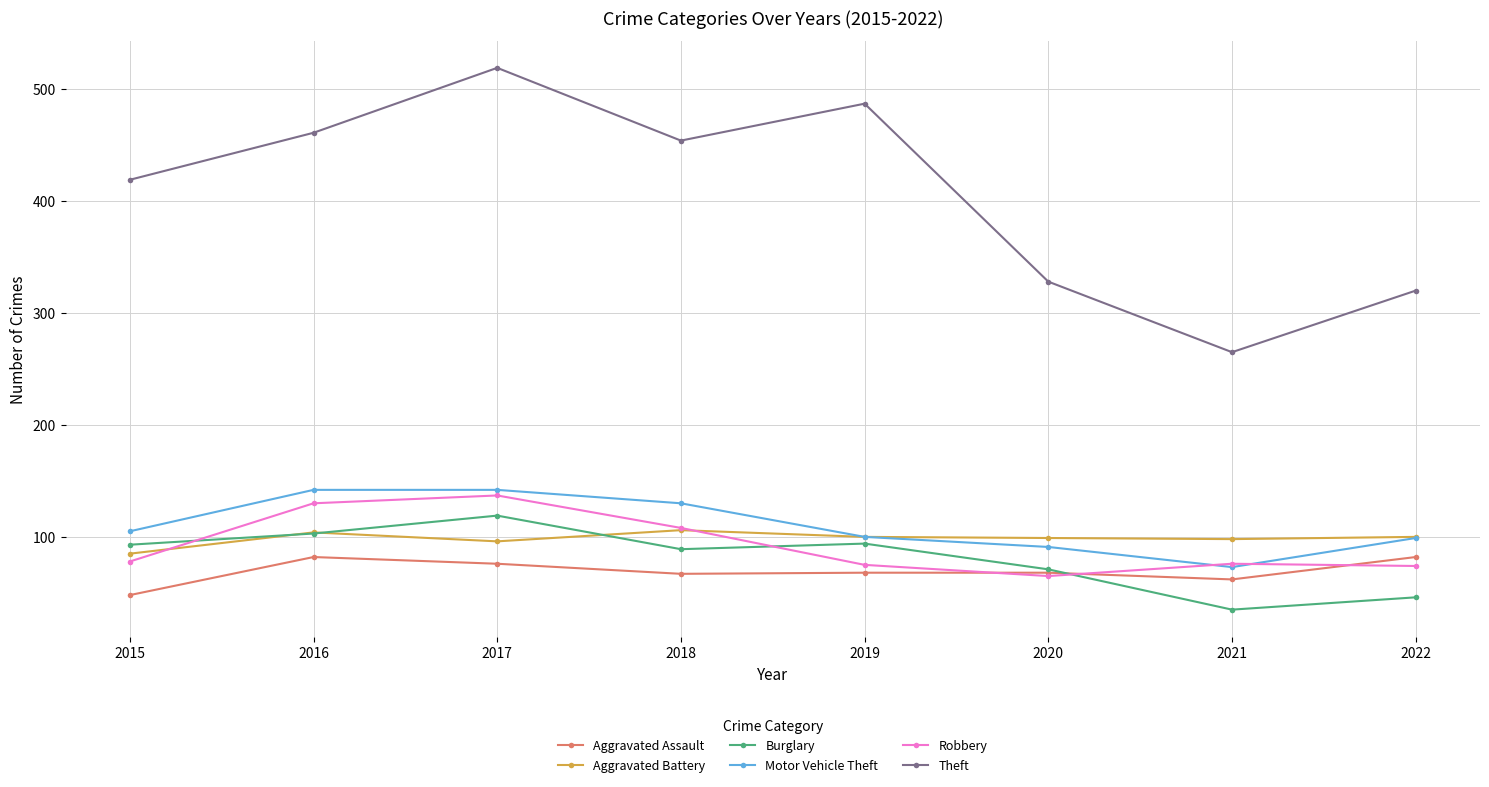

True or false: Burglary and Motor Vehicle Theft intersect in this chart.

False